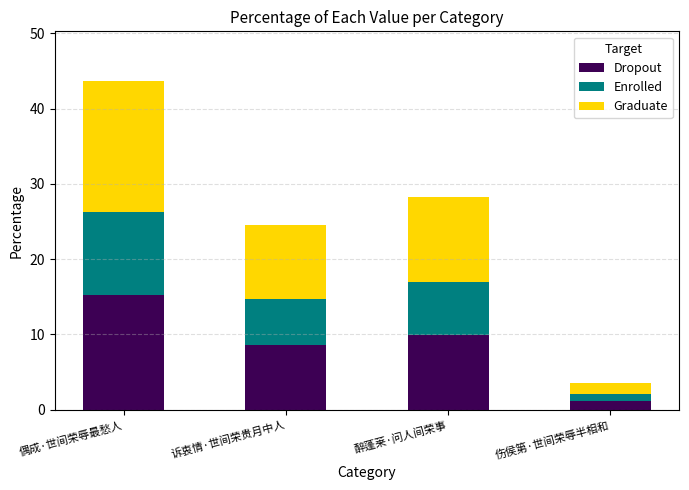

Reading left to right, transcribe the values for Dropout.

15.3	8.6	9.9	1.2